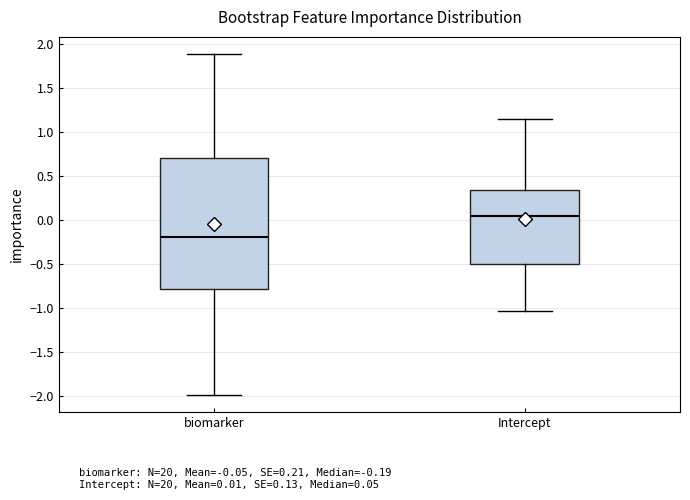

Where does the median line of the box for Intercept sit on the y-axis? The values are not printed on the chart, so give them approximately, as read against the axis.

0.05